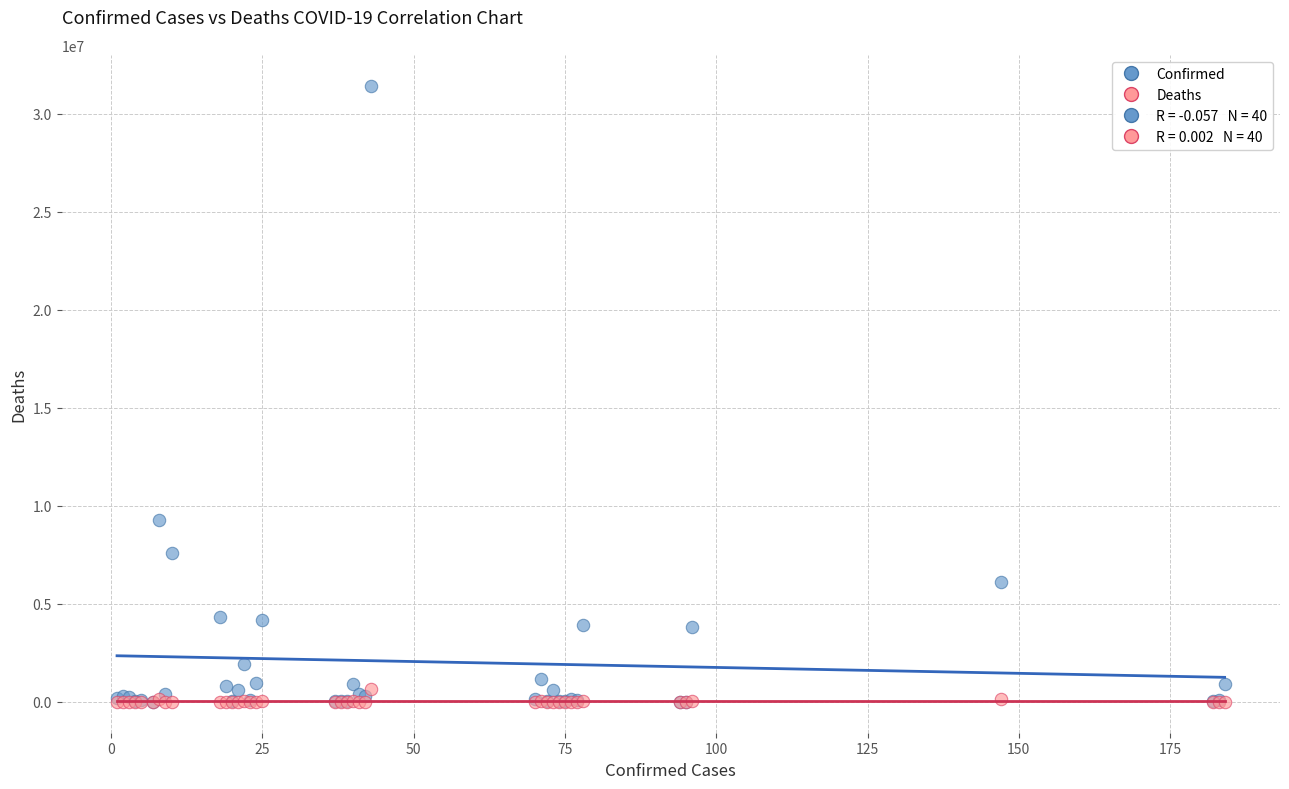

In the Confirmed series, what Y value is closest to 15726277?

9276618